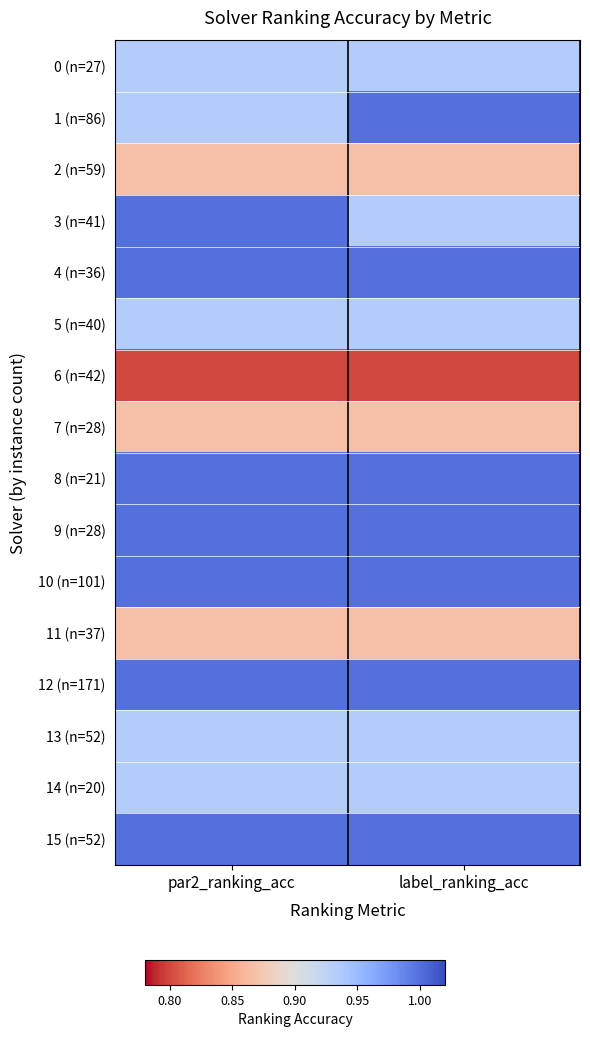

Reading left to right, list all the values displayed in this chart.

0 (n=27): par2_ranking_acc=0.9	label_ranking_acc=0.9
1 (n=86): par2_ranking_acc=0.9	label_ranking_acc=1.0
2 (n=59): par2_ranking_acc=0.9	label_ranking_acc=0.9
3 (n=41): par2_ranking_acc=1.0	label_ranking_acc=0.9
4 (n=36): par2_ranking_acc=1.0	label_ranking_acc=1.0
5 (n=40): par2_ranking_acc=0.9	label_ranking_acc=0.9
6 (n=42): par2_ranking_acc=0.8	label_ranking_acc=0.8
7 (n=28): par2_ranking_acc=0.9	label_ranking_acc=0.9
8 (n=21): par2_ranking_acc=1.0	label_ranking_acc=1.0
9 (n=28): par2_ranking_acc=1.0	label_ranking_acc=1.0
10 (n=101): par2_ranking_acc=1.0	label_ranking_acc=1.0
11 (n=37): par2_ranking_acc=0.9	label_ranking_acc=0.9
12 (n=171): par2_ranking_acc=1.0	label_ranking_acc=1.0
13 (n=52): par2_ranking_acc=0.9	label_ranking_acc=0.9
14 (n=20): par2_ranking_acc=0.9	label_ranking_acc=0.9
15 (n=52): par2_ranking_acc=1.0	label_ranking_acc=1.0